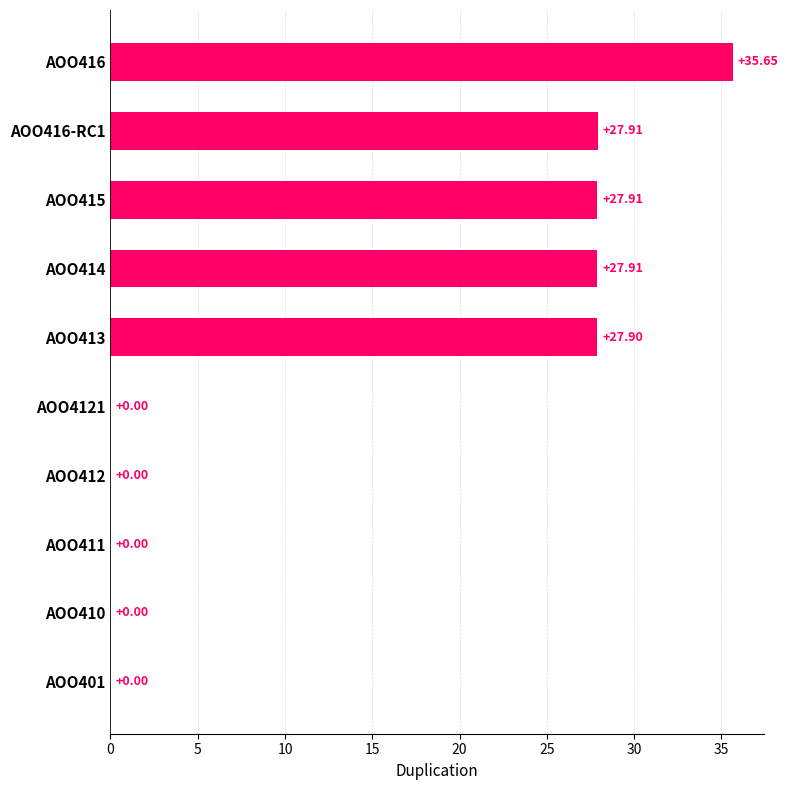

What is the change in value from AOO410 to AOO413?

+27.9